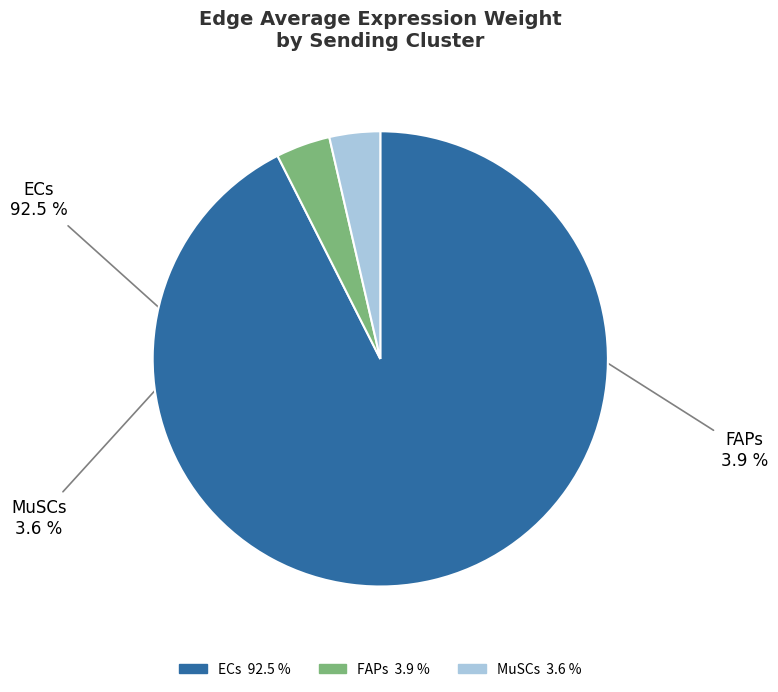

Count the number of slices in the pie.

3